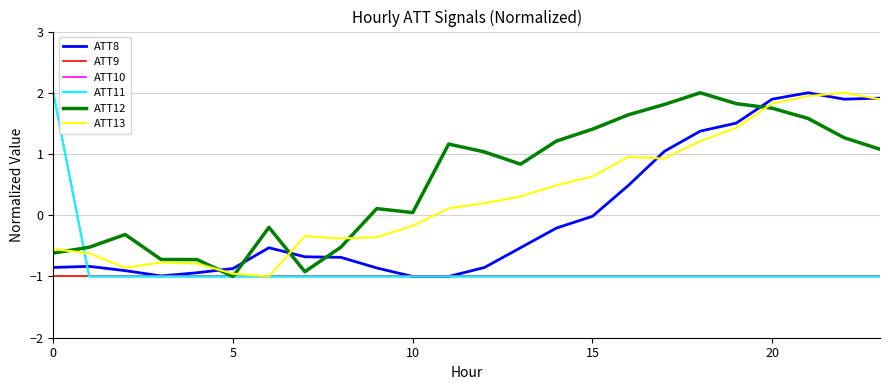

Is this an area chart (filled region under the line)?

No